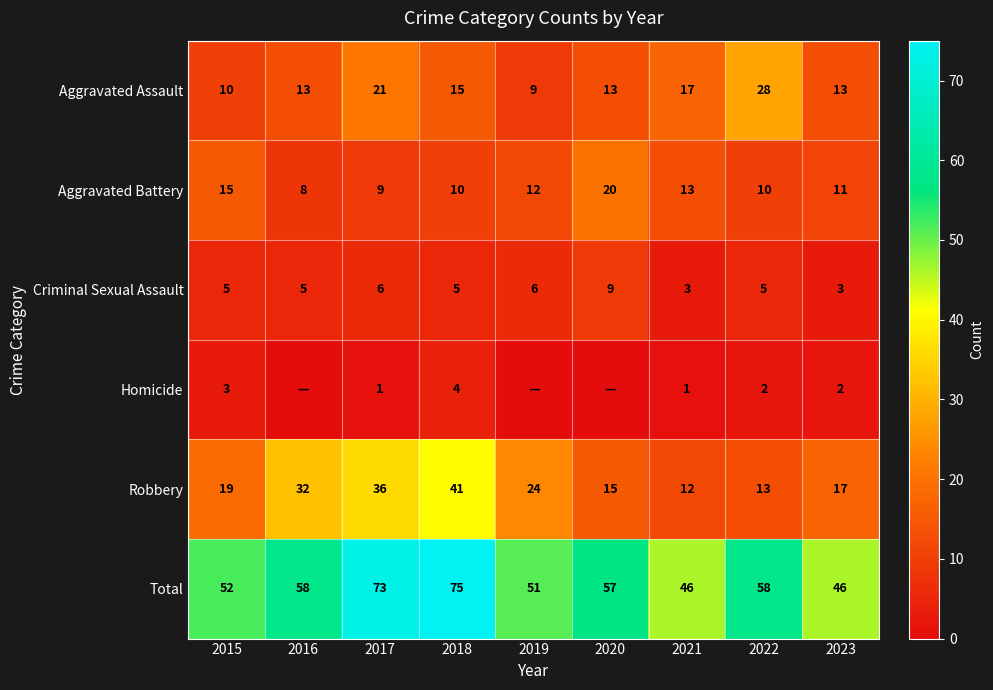

Between 2022 and 2017, which is larger?

2022